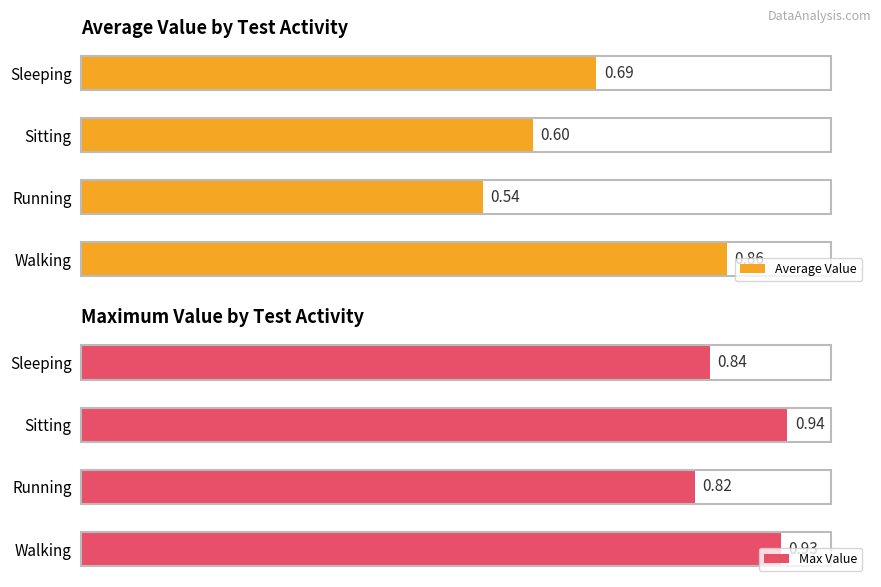

What is the highest value of the Average Value series?

0.9